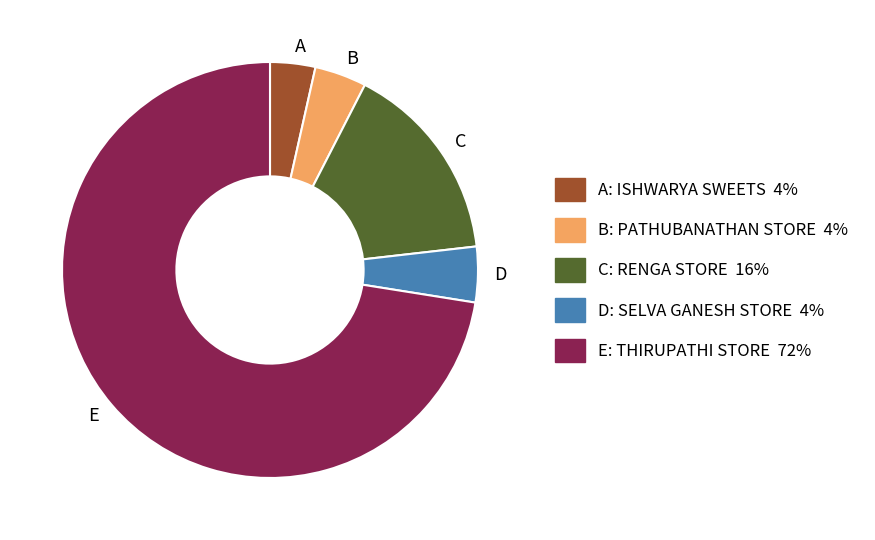

Which has a higher value, B or C?

C